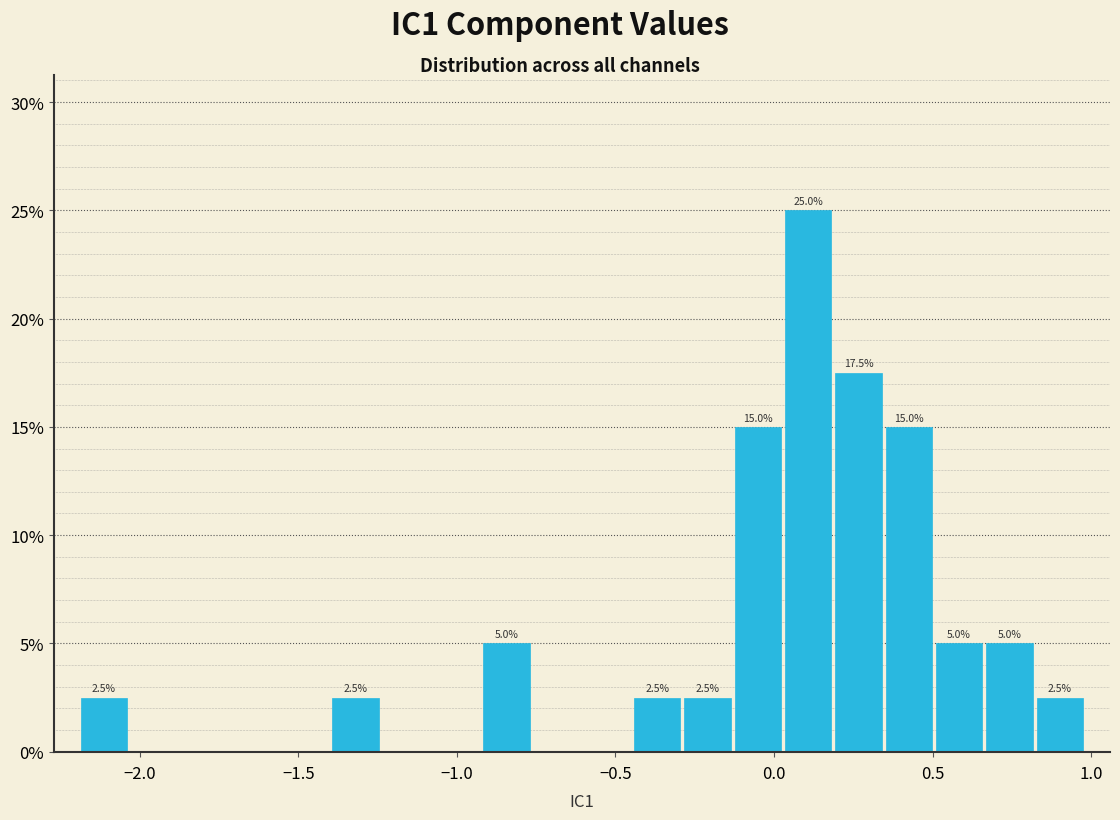

Around what value on the x-axis is the tallest bar? Give the approximate position of its centre, as read against the axis.

0.10